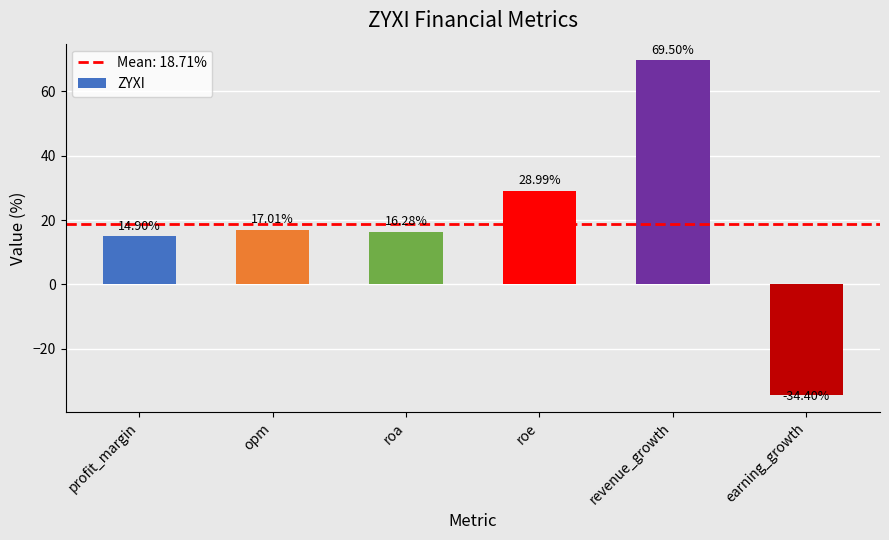

What is the label of the 1st bar from the left?

profit_margin